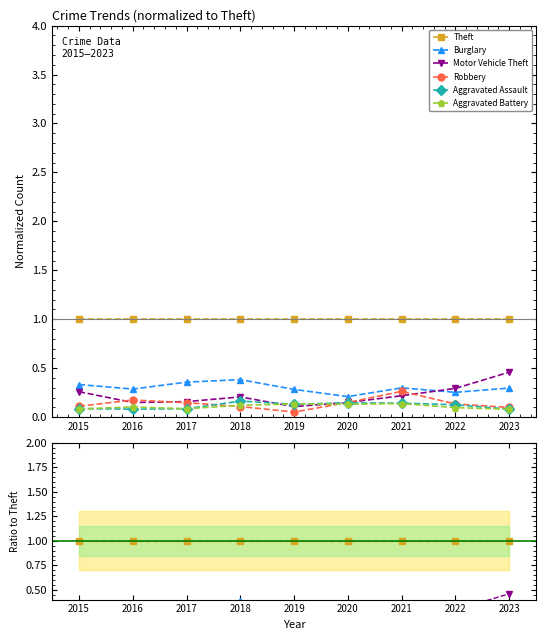

Reading left to right, extract all data points from this chart.

Theft: 2015=1.0	2016=1.0	2017=1.0	2018=1.0	2019=1.0	2020=1.0	2021=1.0	2022=1.0	2023=1.0
Burglary: 2015=0.3	2016=0.3	2017=0.4	2018=0.4	2019=0.3	2020=0.2	2021=0.3	2022=0.3	2023=0.3
Motor Vehicle Theft: 2015=0.3	2016=0.1	2017=0.2	2018=0.2	2019=0.1	2020=0.1	2021=0.2	2022=0.3	2023=0.5
Robbery: 2015=0.1	2016=0.2	2017=0.1	2018=0.1	2019=0.1	2020=0.1	2021=0.3	2022=0.1	2023=0.1
Aggravated Assault: 2015=0.1	2016=0.1	2017=0.1	2018=0.2	2019=0.1	2020=0.1	2021=0.1	2022=0.1	2023=0.1
Aggravated Battery: 2015=0.1	2016=0.1	2017=0.1	2018=0.1	2019=0.1	2020=0.1	2021=0.1	2022=0.1	2023=0.1